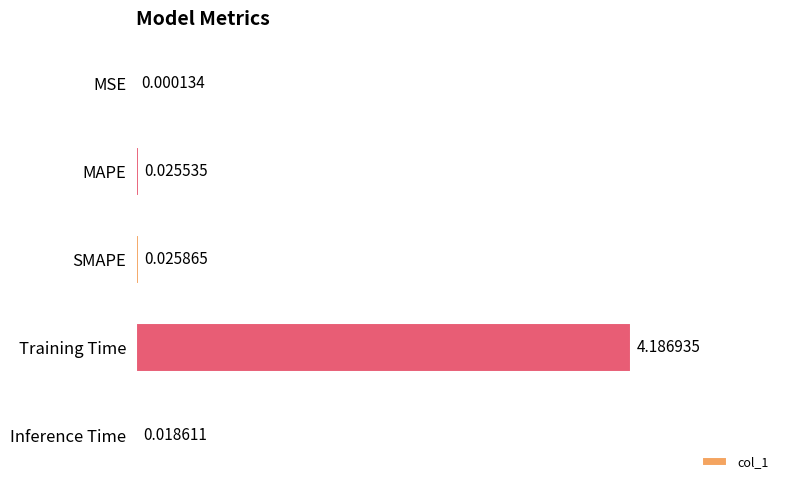

Where is the data nearest to the value 2?

SMAPE